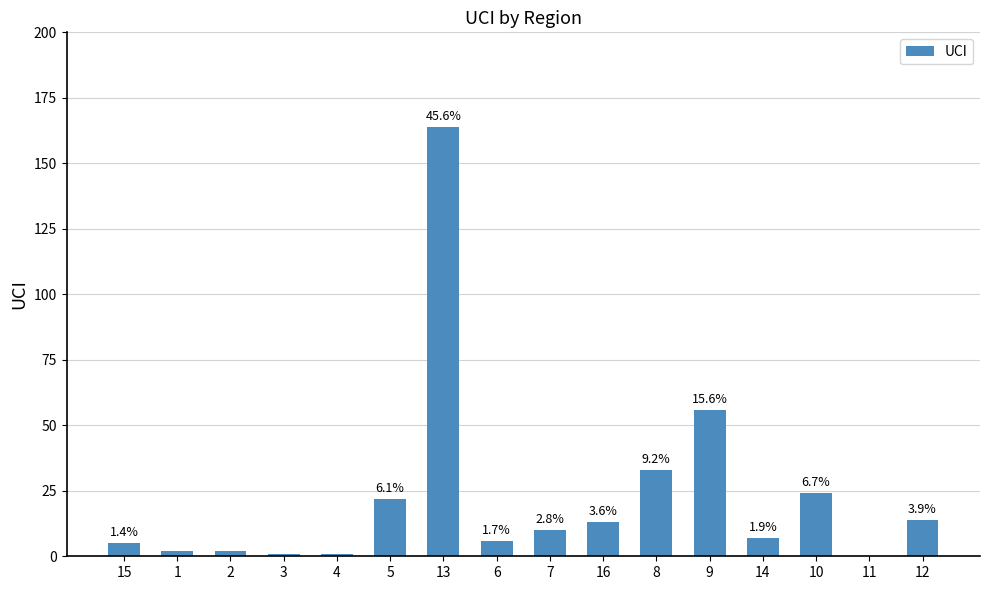

Are the bars horizontal?

No